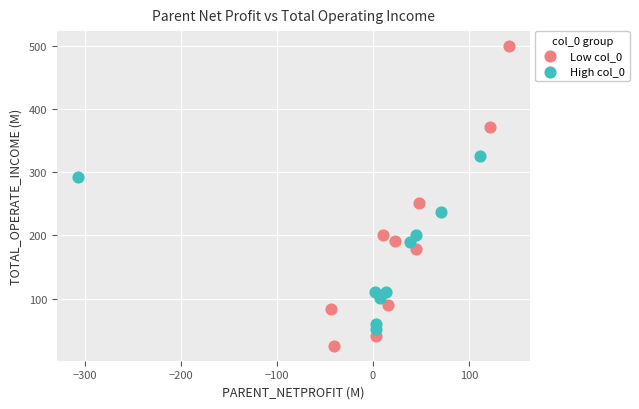

What are all the series names shown in the legend?

Low col_0, High col_0